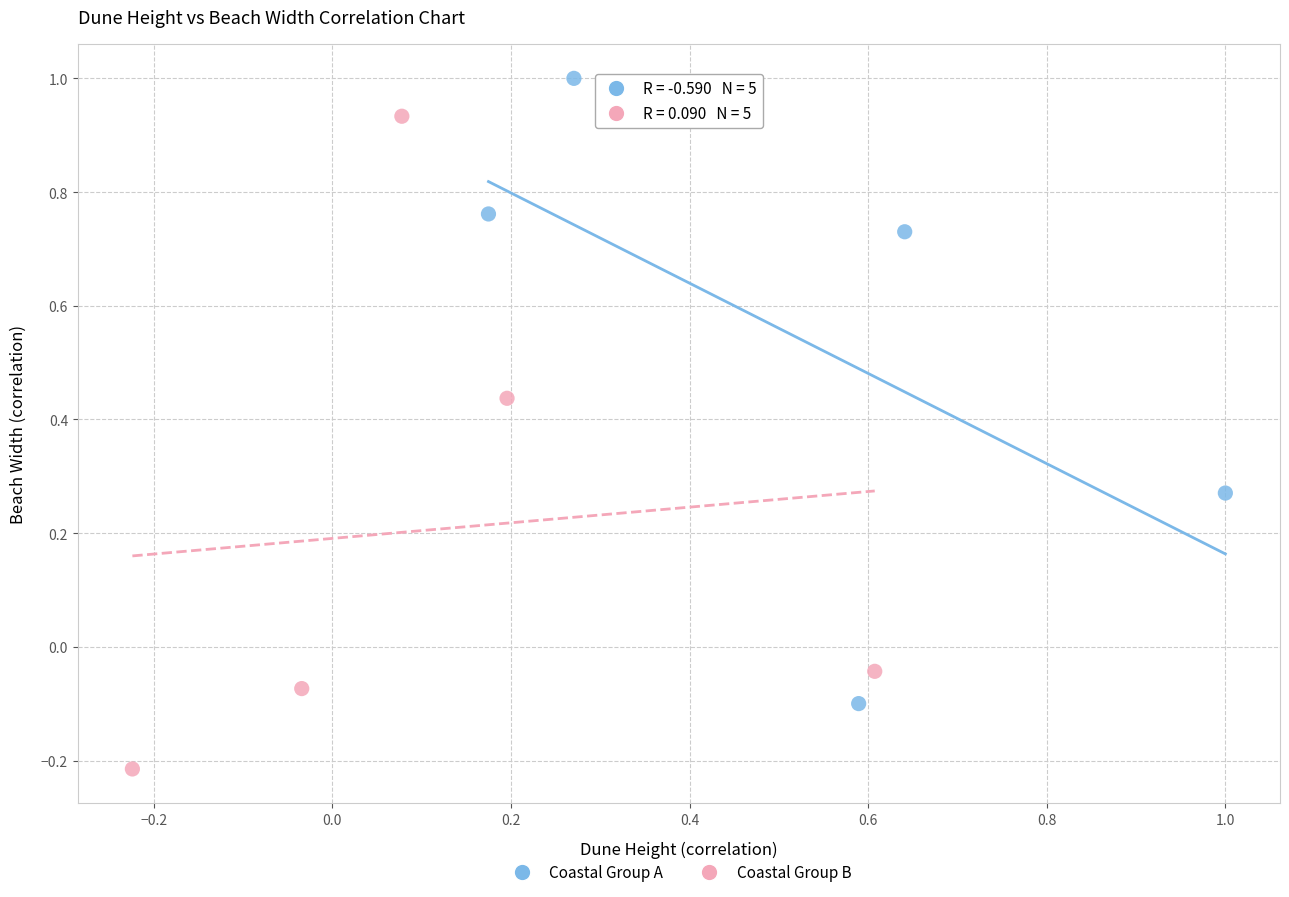

Which series contains the highest Y value?

Coastal Group A